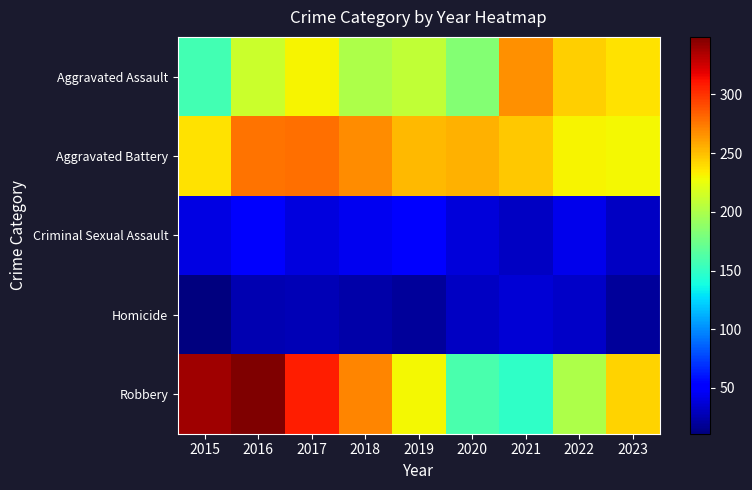

Reading left to right, extract all data points from this chart.

Aggravated Assault: 2015=157	2016=213	2017=231	2018=200	2019=209	2020=183	2021=267	2022=244	2023=238
Aggravated Battery: 2015=238	2016=277	2017=279	2018=268	2019=252	2020=254	2021=247	2022=231	2023=230
Criminal Sexual Assault: 2015=41	2016=49	2017=39	2018=45	2019=52	2020=38	2021=31	2022=44	2023=31
Homicide: 2015=11	2016=26	2017=27	2018=23	2019=19	2020=32	2021=37	2022=33	2023=19
Robbery: 2015=339	2016=349	2017=307	2018=270	2019=229	2020=159	2021=149	2022=200	2023=243